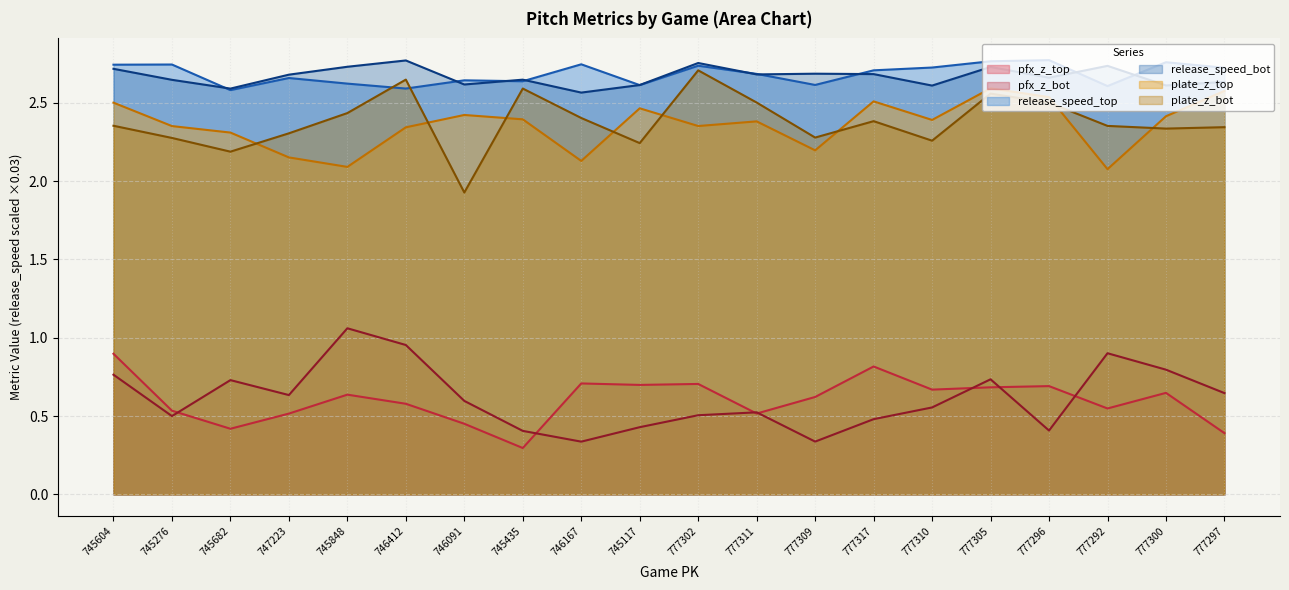

At which category is the sum across all series the highest?

777305